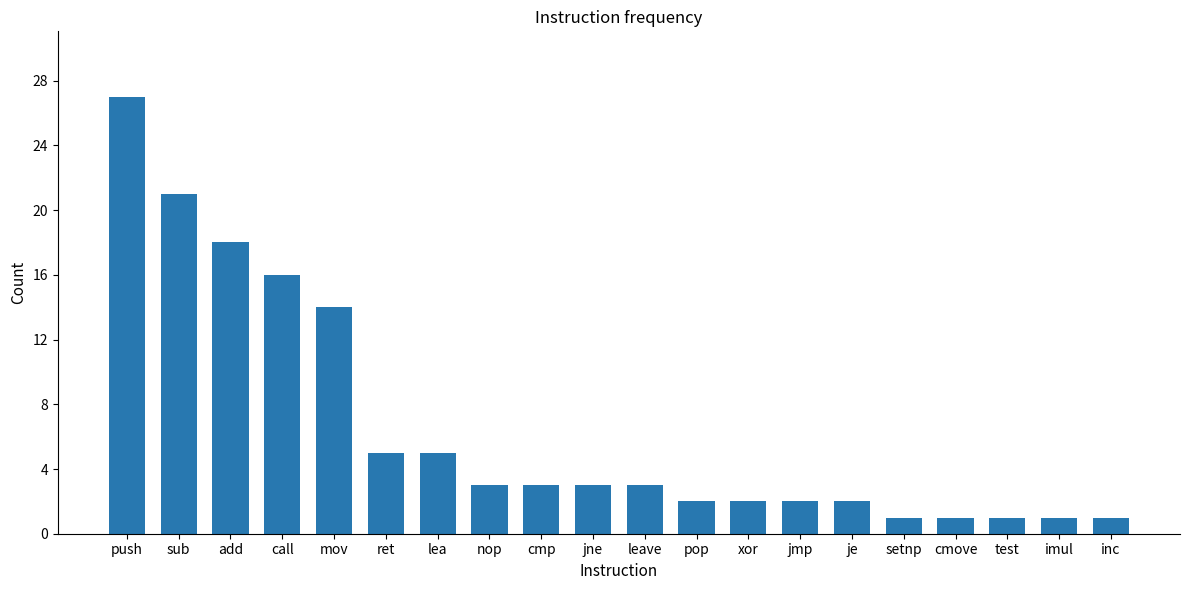

What is the difference between the maximum and minimum values?

26